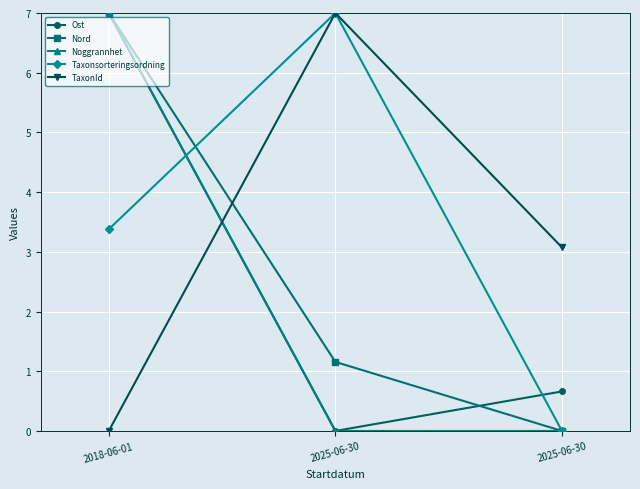

True or false: TaxonId has a value of 3.1 at 2025-06-30.

False